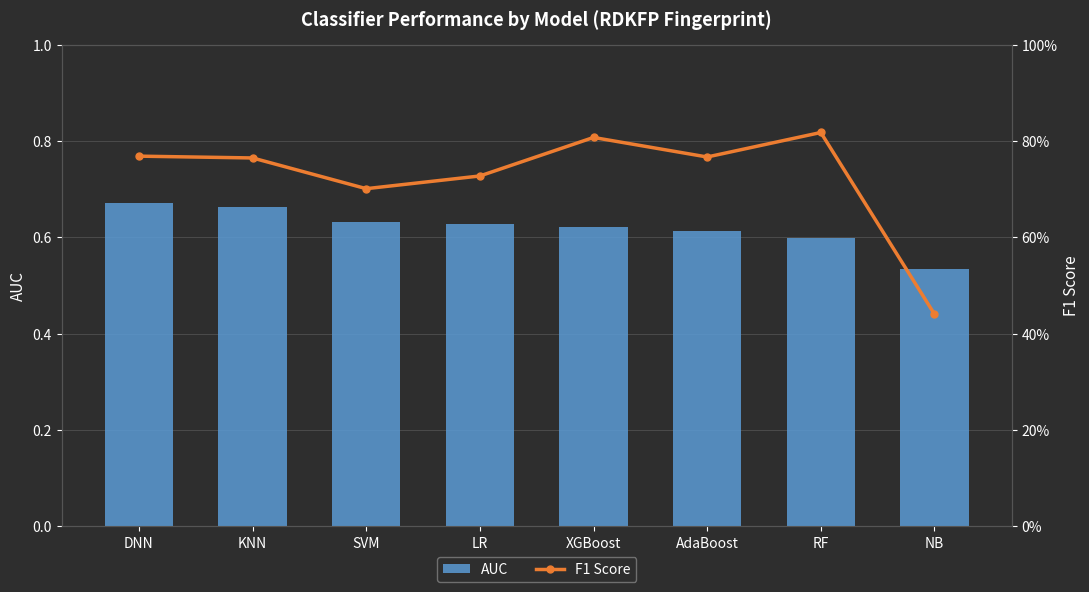

What is the greatest value displayed?

0.8